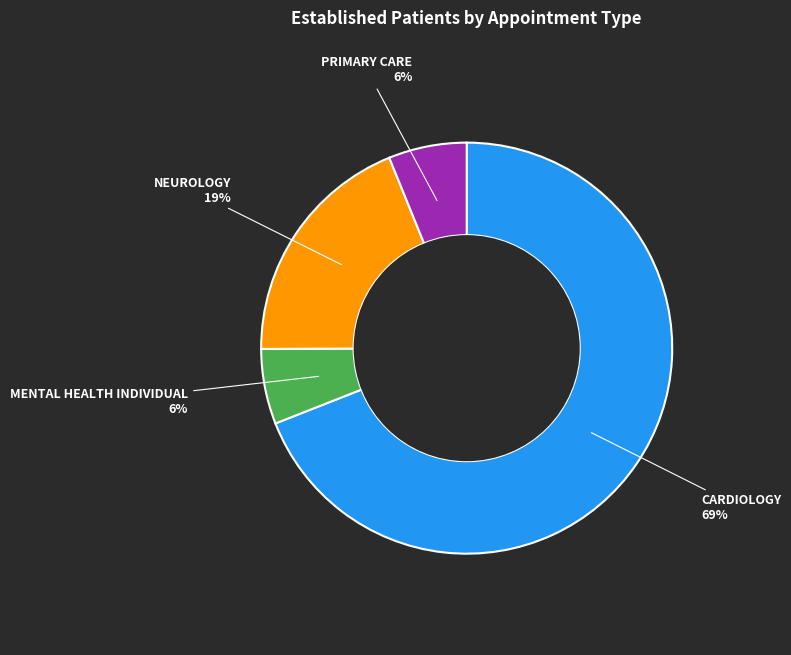

Do CARDIOLOGY 69% and PRIMARY CARE 6% together represent more than half of the pie?

Yes